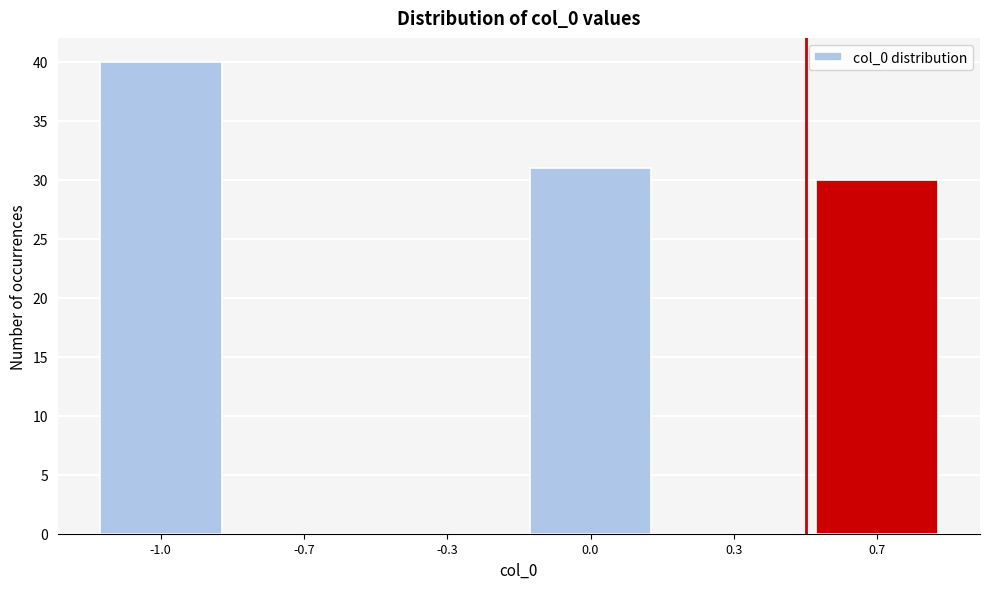

Reading left to right, what are all the values shown in this chart?

-1.0=40	-0.7=0	-0.3=0	0.0=31	0.3=0	0.7=30